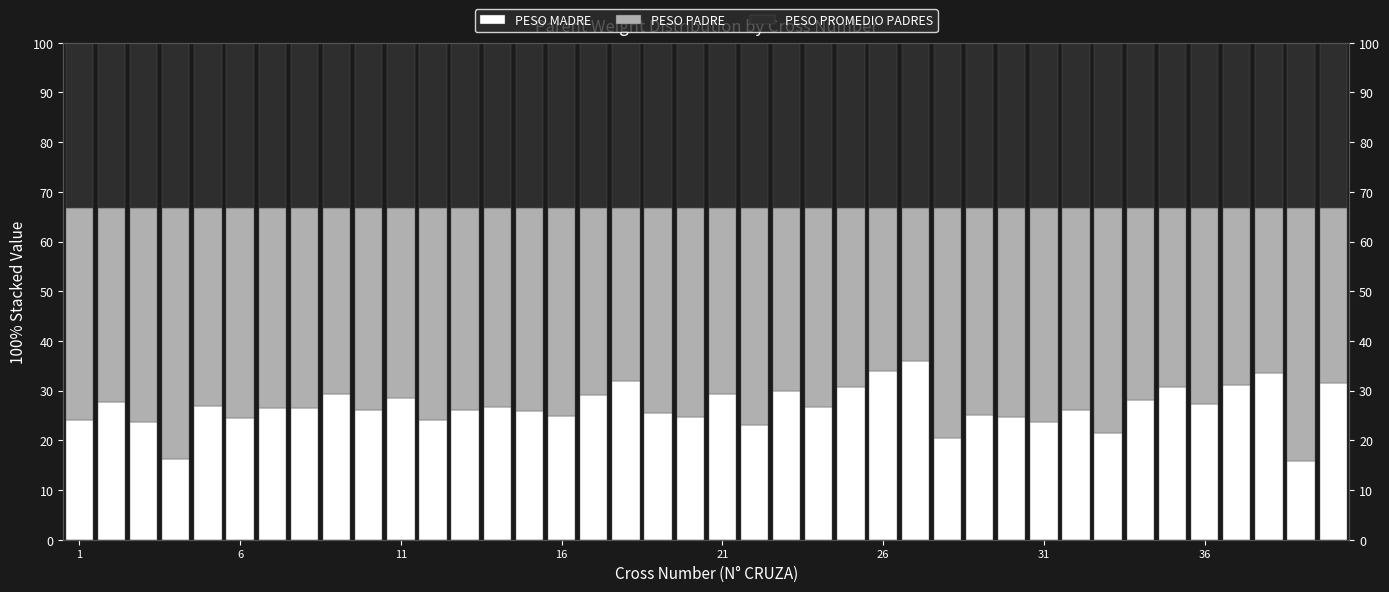

Which series has the largest range (max minus min)?

PESO PADRE